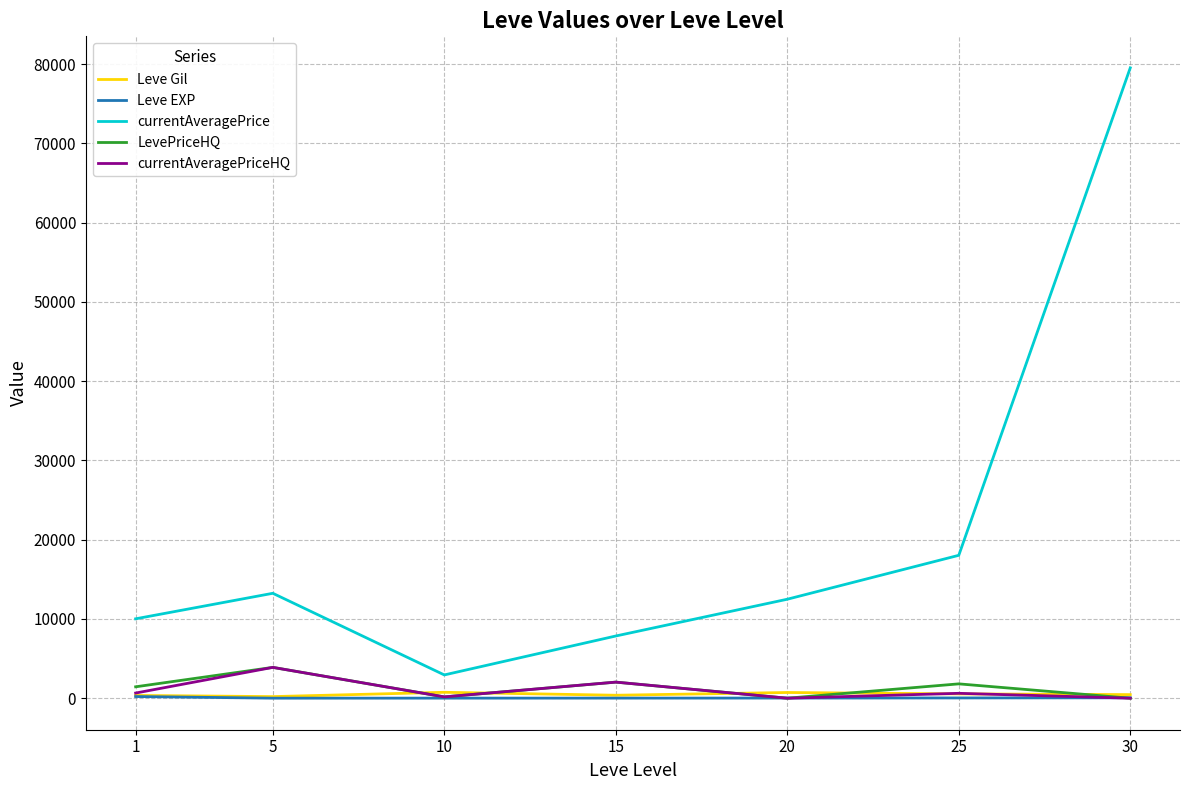

Which series has the widest spread of values?

currentAveragePrice